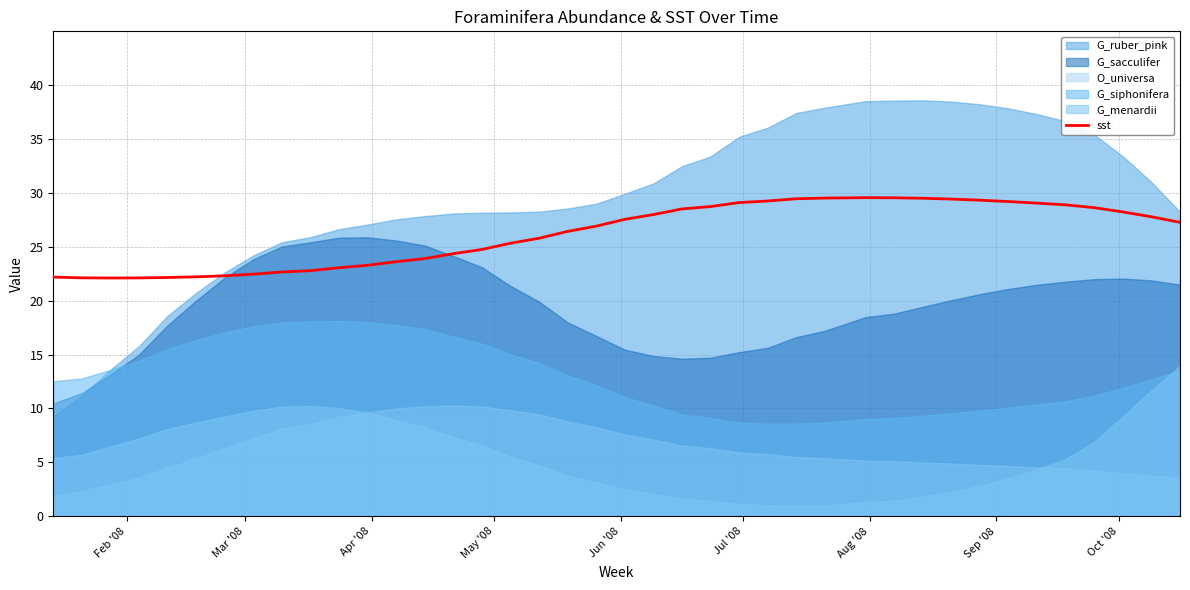

Does the chart display data point markers on the line(s)?

No